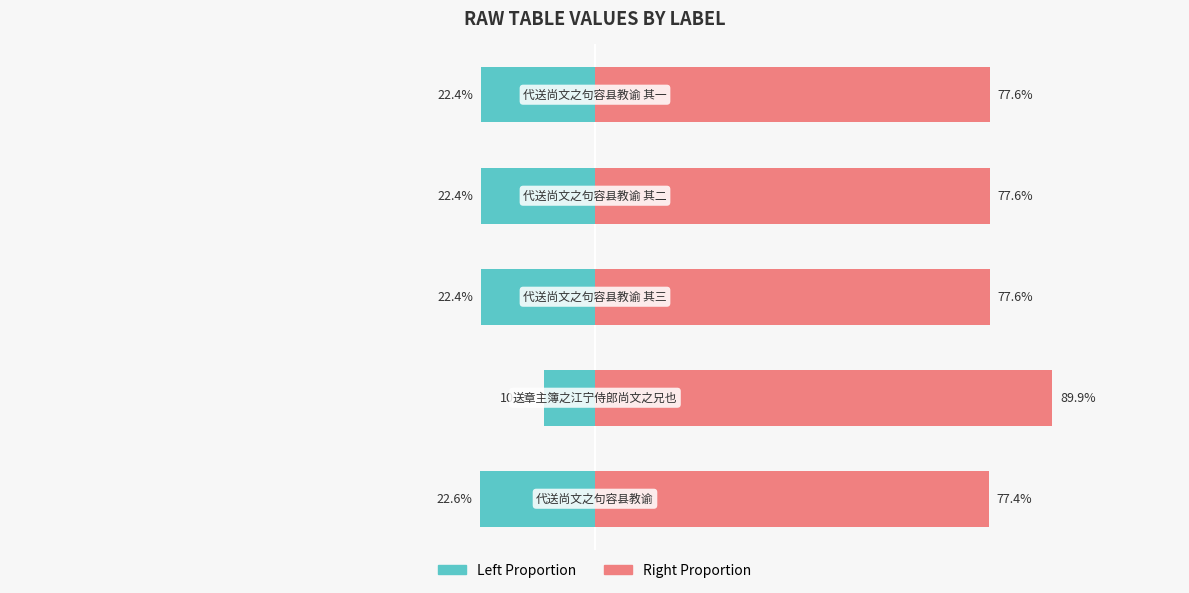

Is it true that col_0 (left scale) equals -34.4 at 0?

False